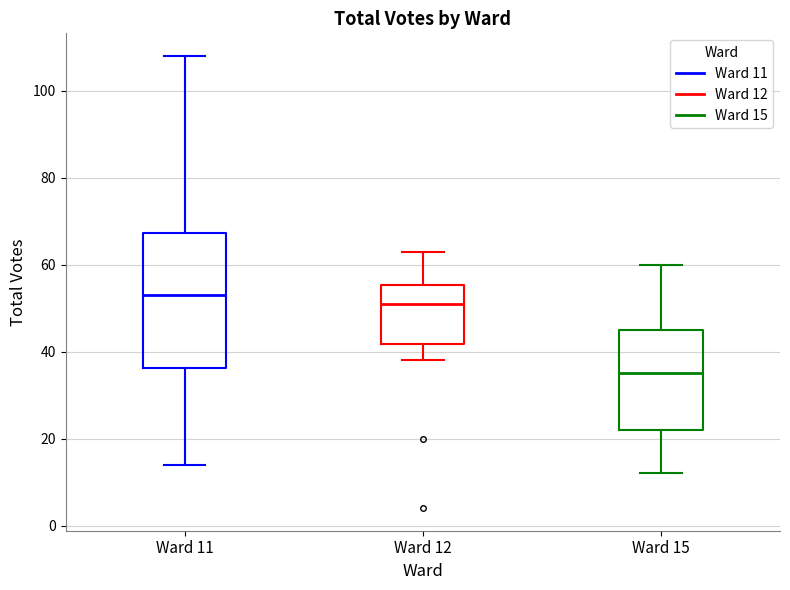

Where does the median line of the box for Ward 15 sit on the y-axis? The values are not printed on the chart, so give them approximately, as read against the axis.

36